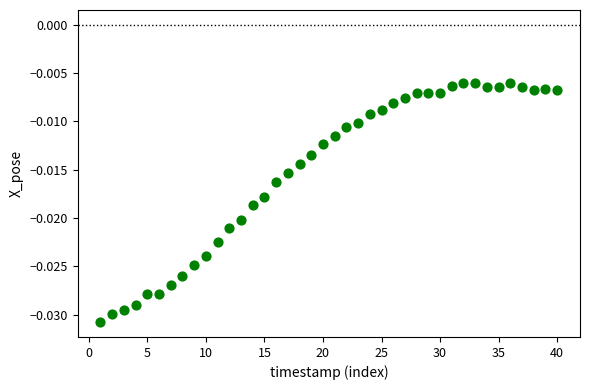

What is the range of X values (max minus min)?

39.0